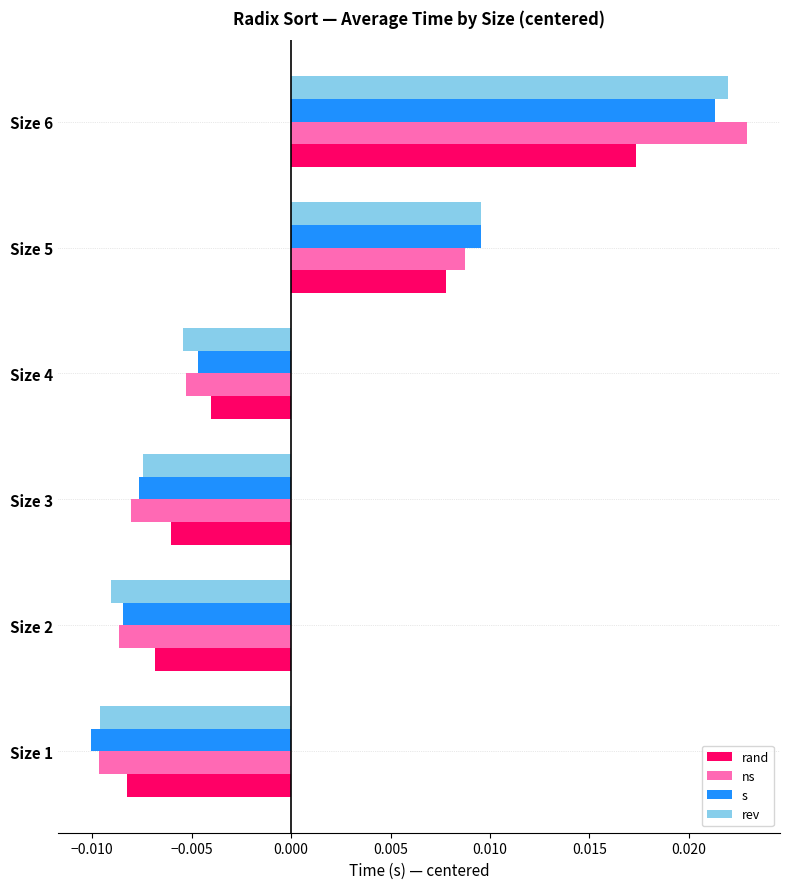

How many s values are between 0 and 1?

2